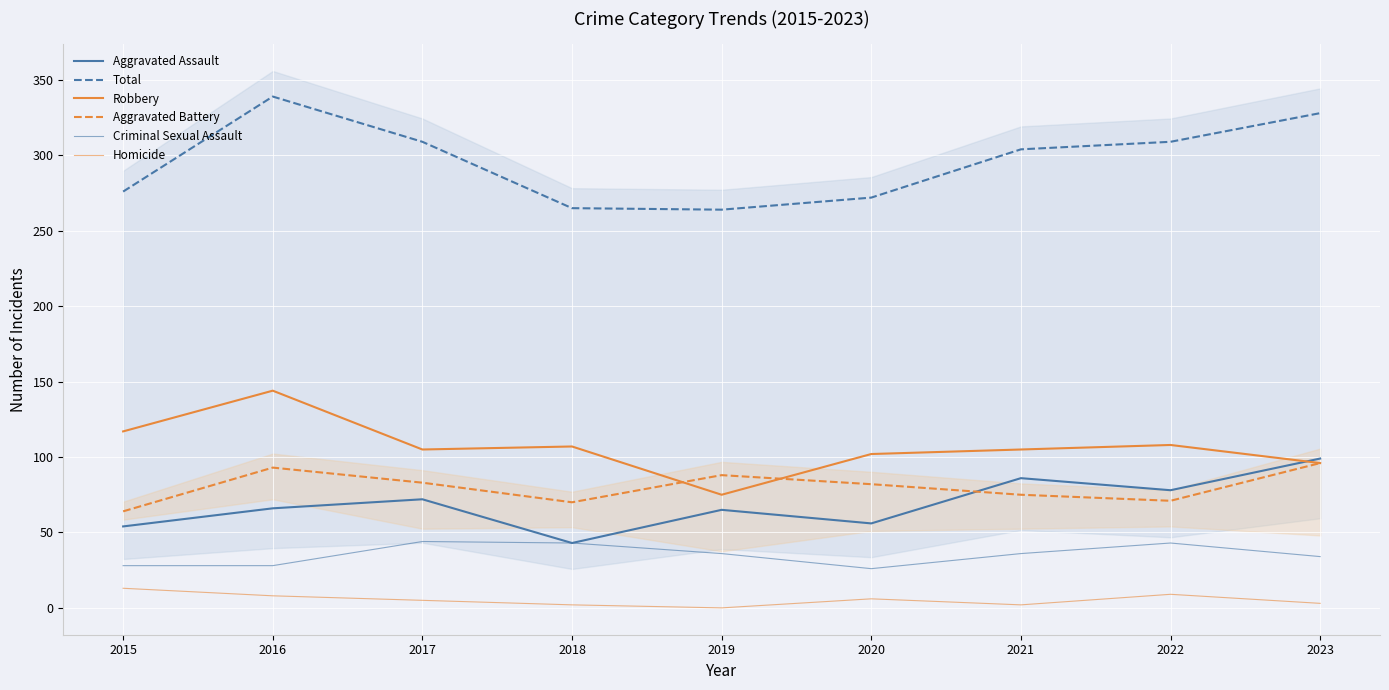

Reading left to right, extract all data points from this chart.

Aggravated Assault: 2015=54	2016=66	2017=72	2018=43	2019=65	2020=56	2021=86	2022=78	2023=99
Total: 2015=276	2016=339	2017=309	2018=265	2019=264	2020=272	2021=304	2022=309	2023=328
Robbery: 2015=117	2016=144	2017=105	2018=107	2019=75	2020=102	2021=105	2022=108	2023=96
Aggravated Battery: 2015=64	2016=93	2017=83	2018=70	2019=88	2020=82	2021=75	2022=71	2023=96
Criminal Sexual Assault: 2015=28	2016=28	2017=44	2018=43	2019=36	2020=26	2021=36	2022=43	2023=34
Homicide: 2015=13	2016=8	2017=5	2018=2	2019=0	2020=6	2021=2	2022=9	2023=3